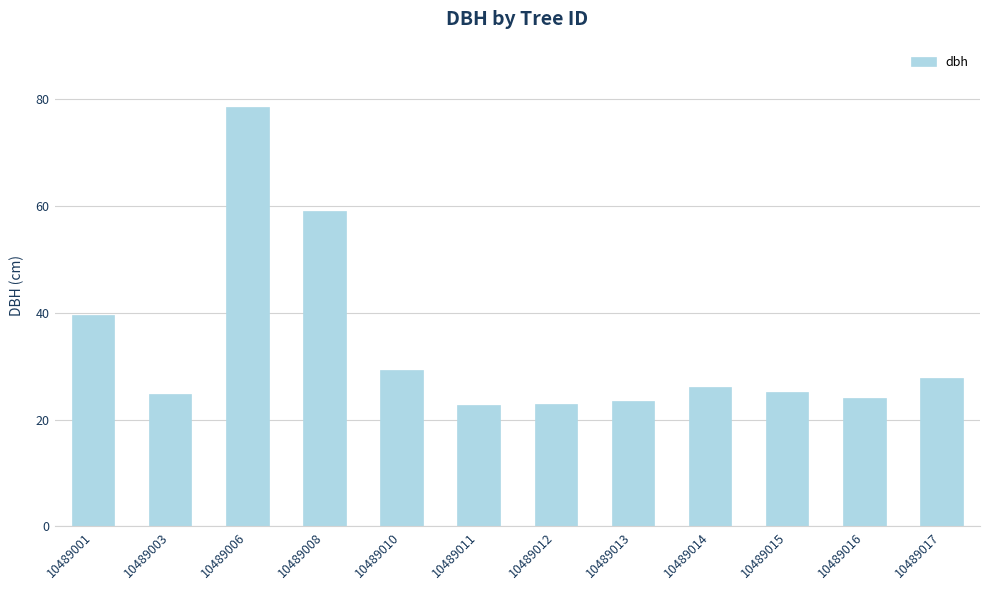

How many data points are above 26?

6